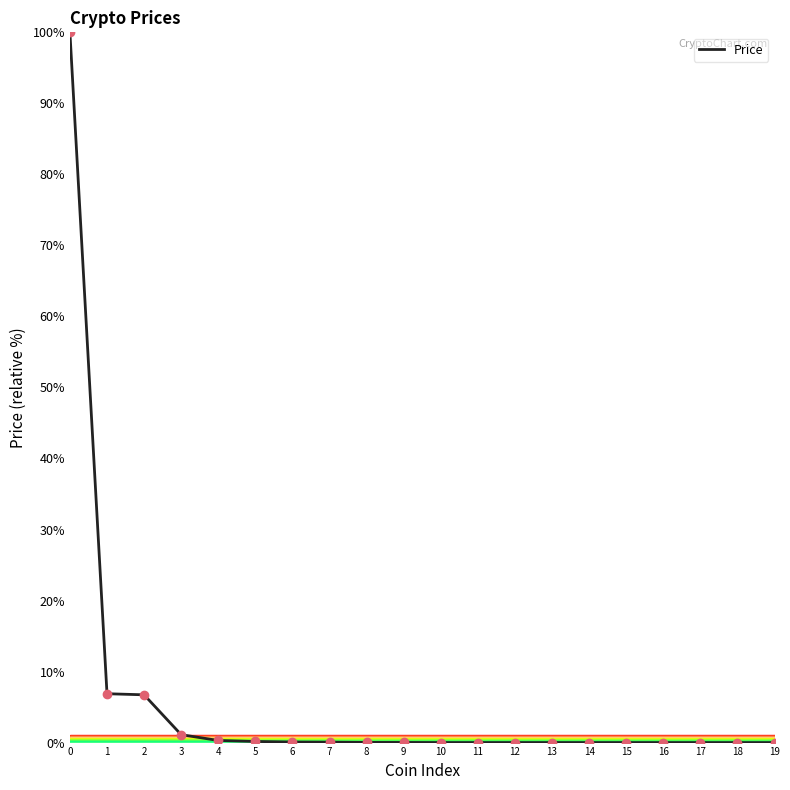

What is the greatest value displayed?

100.0